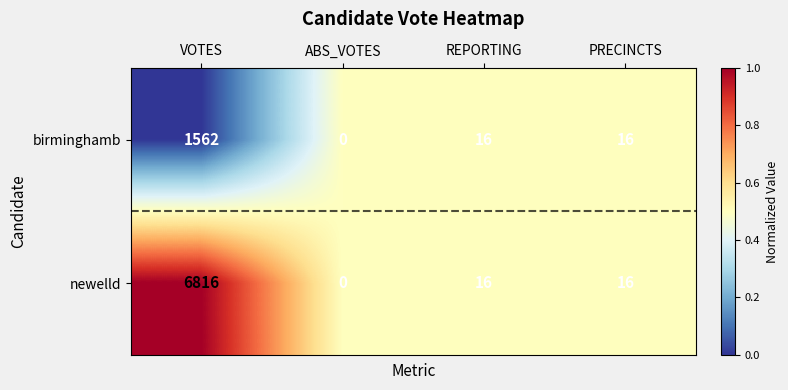

What is the difference between the maximum and minimum values in the newelld series?

6816